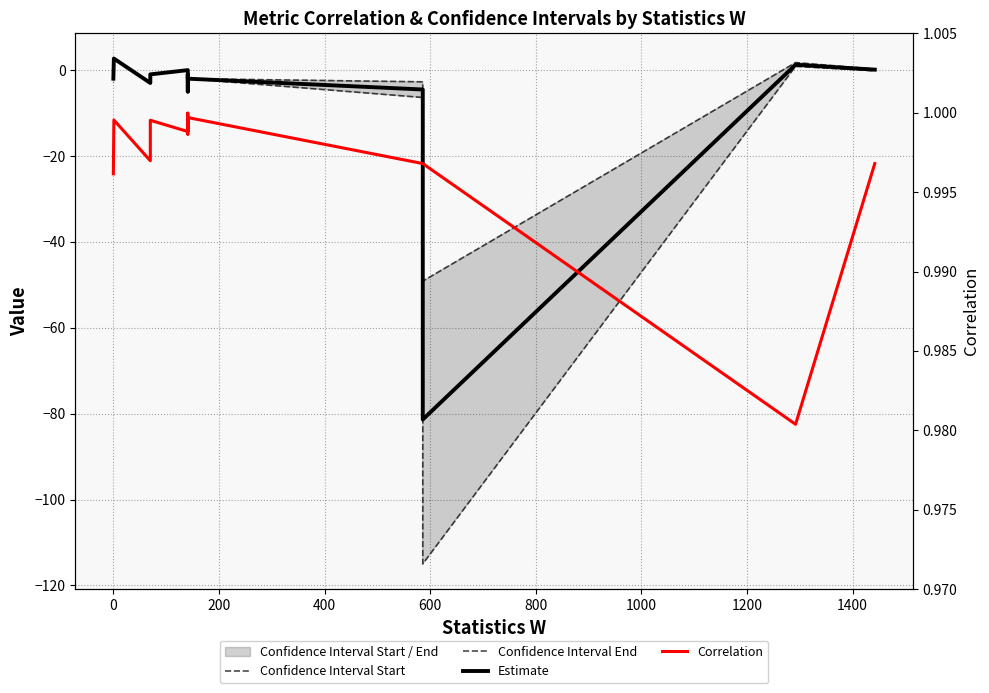

How many positive values does the Estimate series have?

3